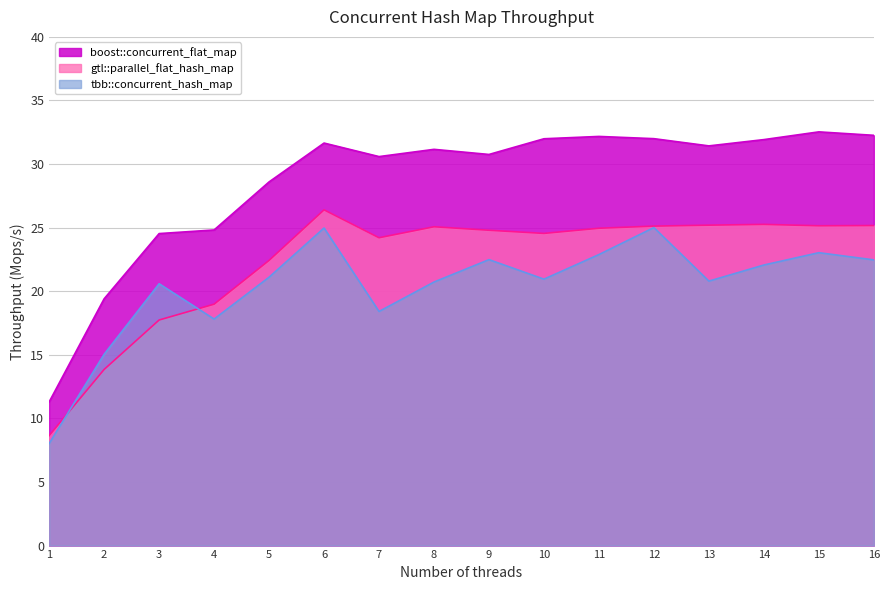

True or false: gtl::parallel_flat_hash_map and tbb::concurrent_hash_map cross at least once.

True